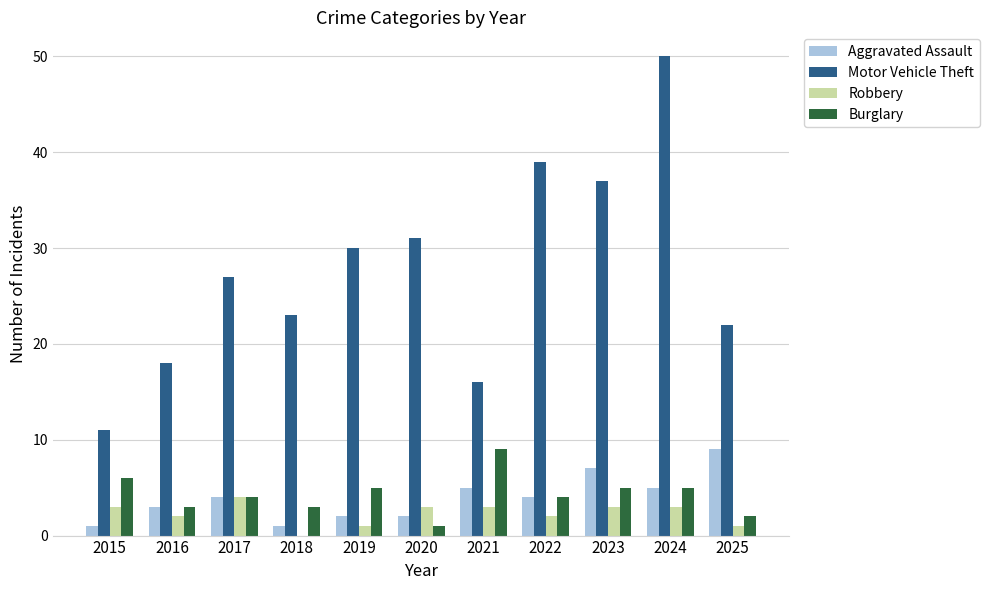

What is the sum of all Robbery values?

25